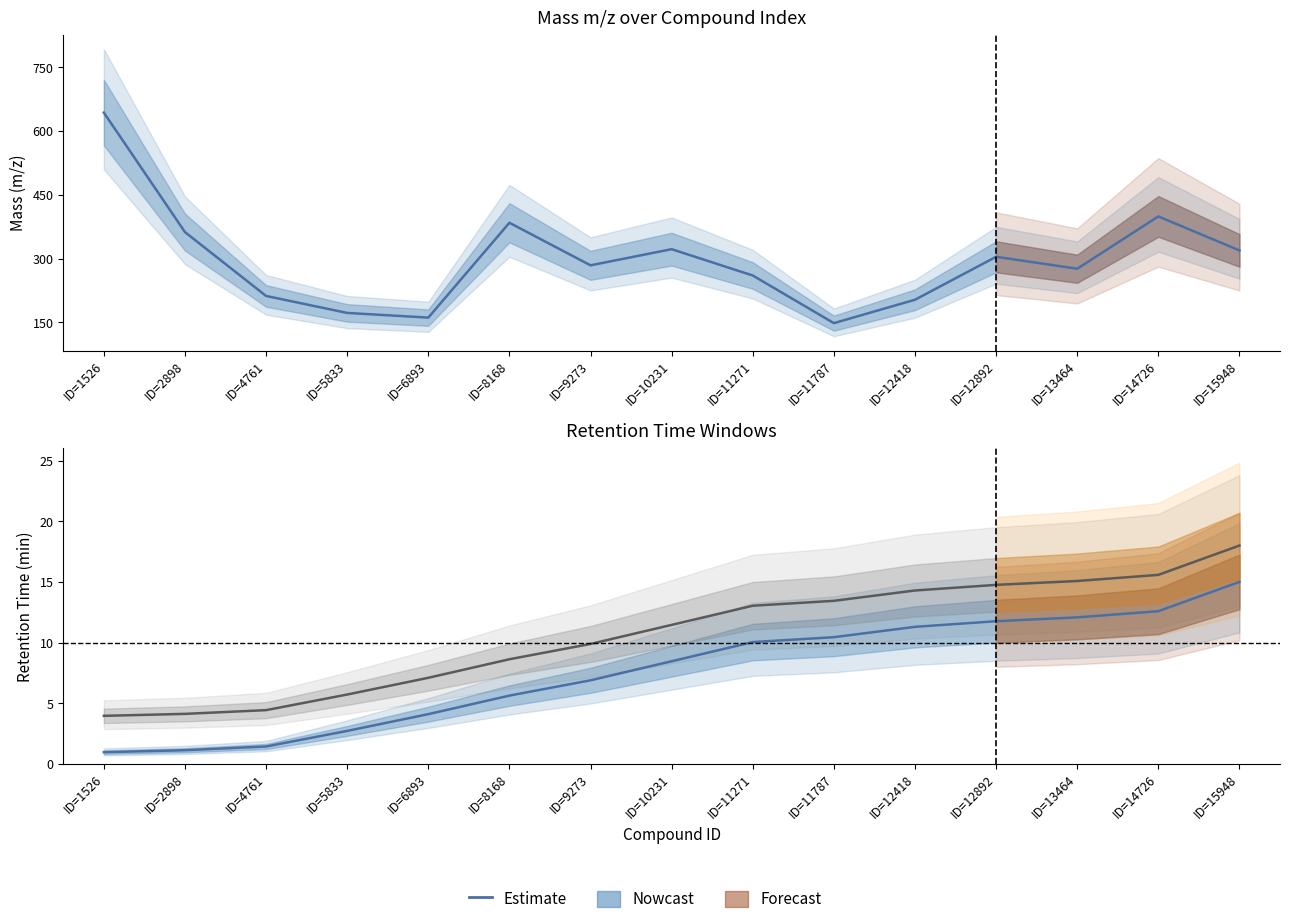

In Mass m/z Estimate, how many points are higher than both neighbors (excluding endpoints)?

4